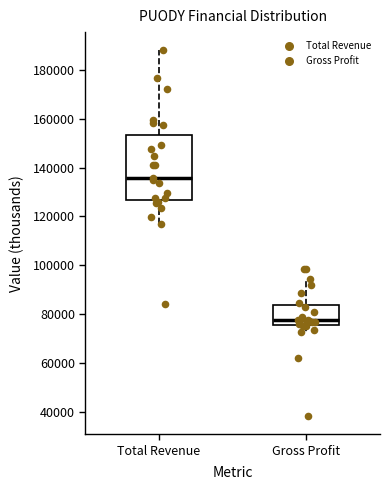

Reading left to right, read every box against the y-axis: the position of its median line, the range the box covers, and the ends of its whiskers. The values are not printed on the chart, so give them approximately, as read against the axis.

Total Revenue: median 136000, box 126000 to 154000, whiskers 116000 to 188000
Gross Profit: median 78000, box 76000 to 84000, whiskers 72000 to 94000